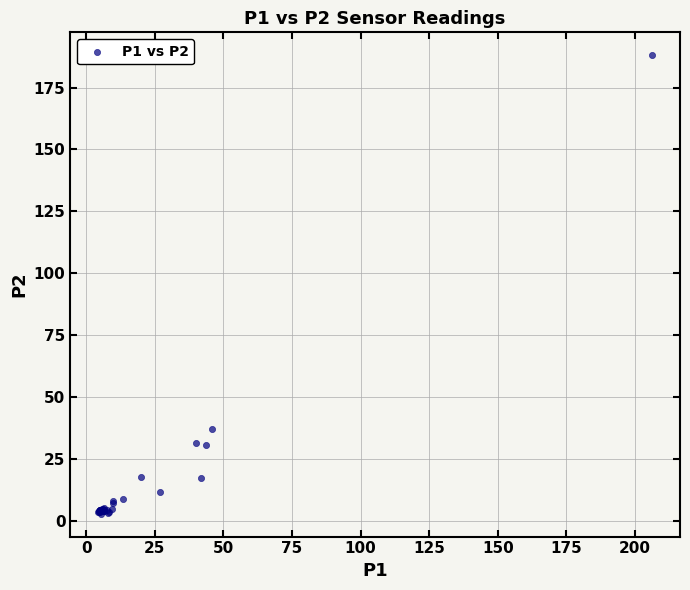

What Y value in the scatter plot is closest to 95?

36.9